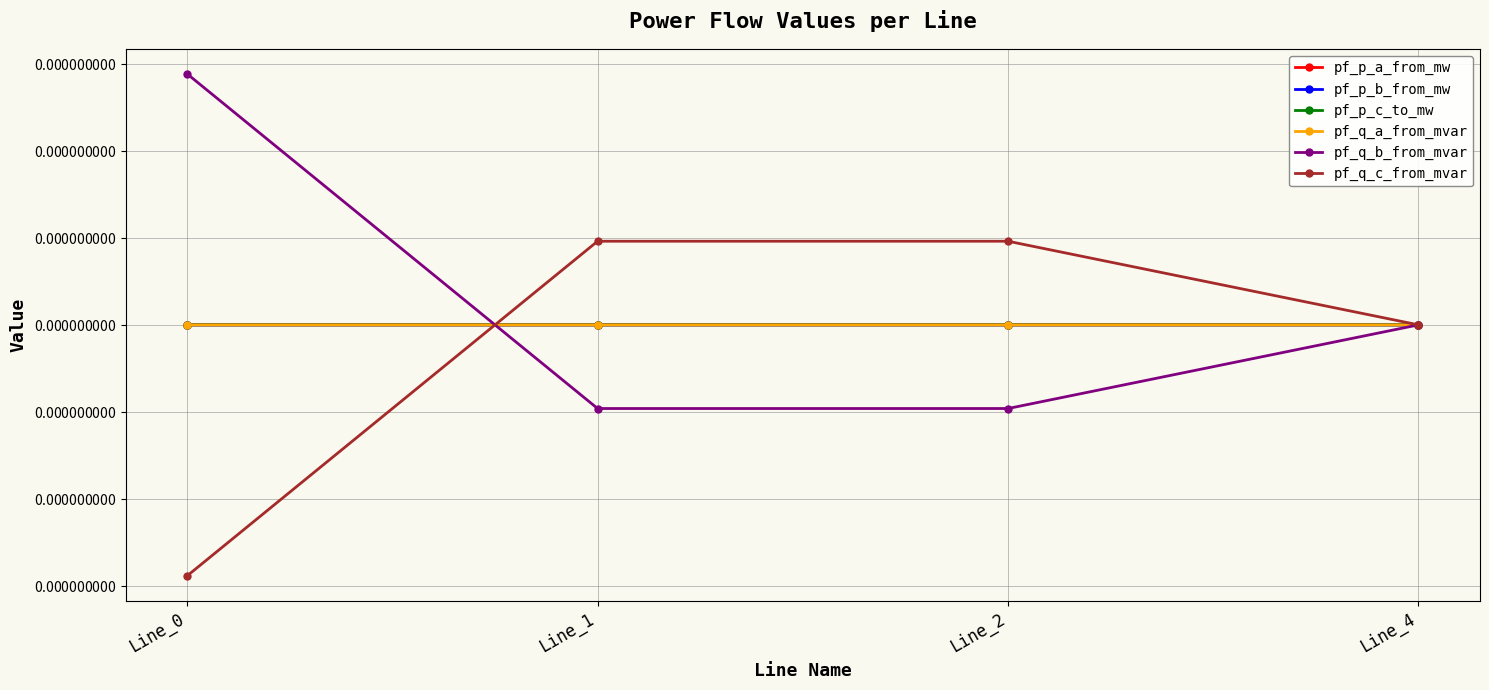

Does the chart have visible grid lines?

Yes